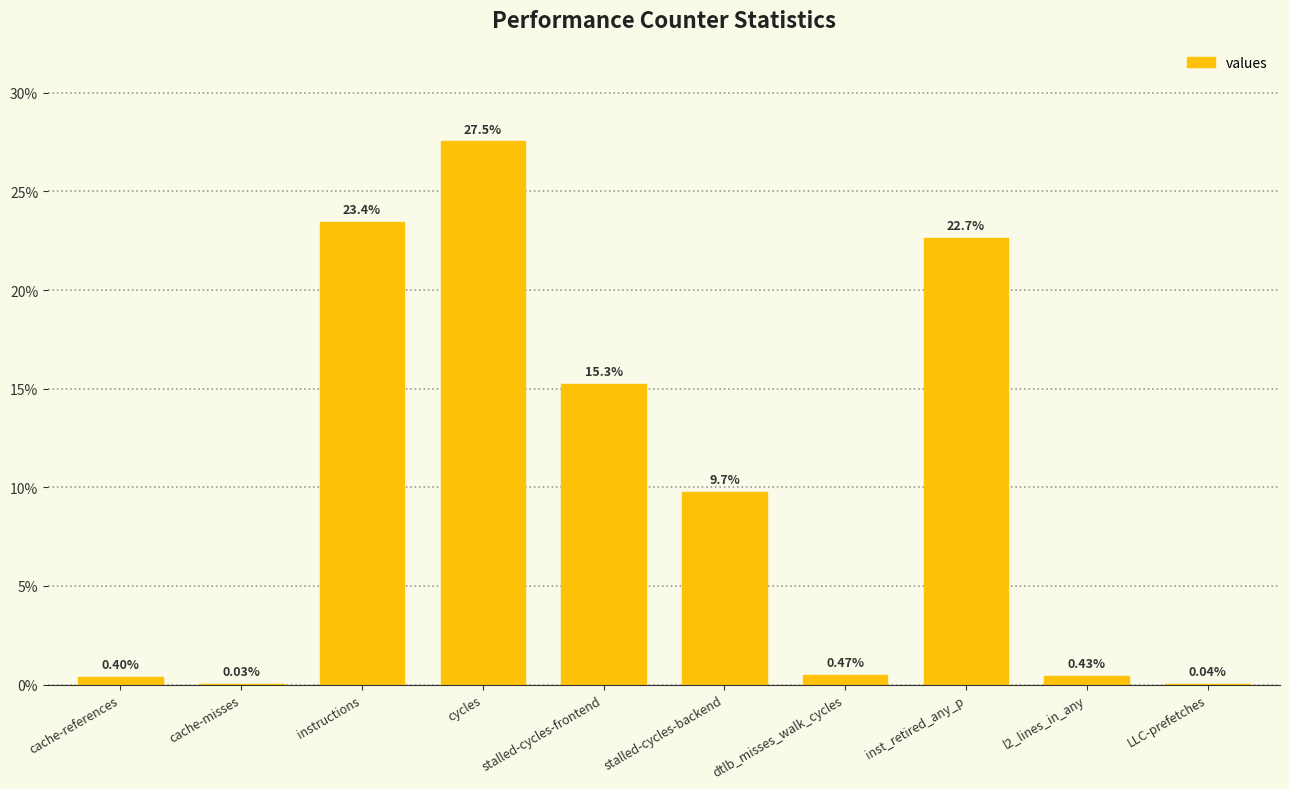

What is the maximum value shown in the chart?

27.5